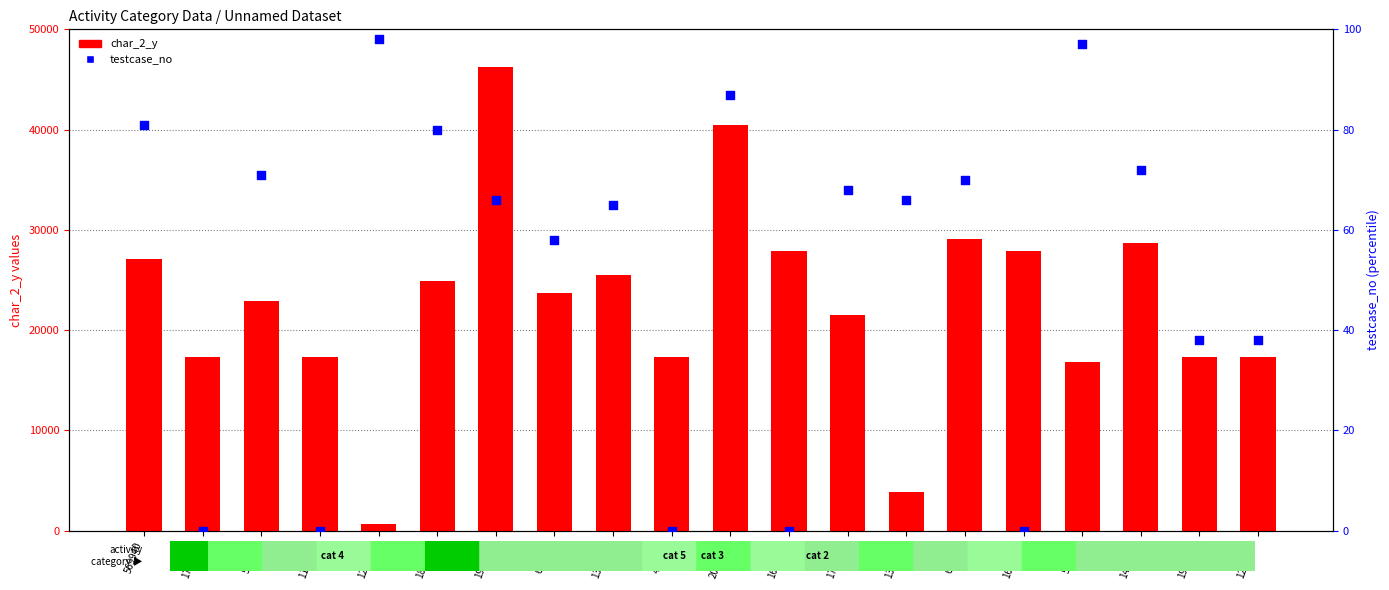

Which series contains the lowest Y value?

testcase_no